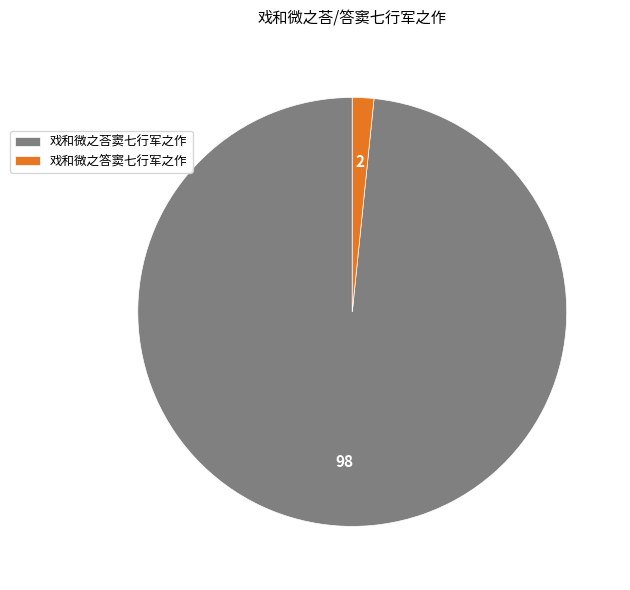

True or false: 戏和微之荅窦七行军之作 accounts for 90% of the total.

False